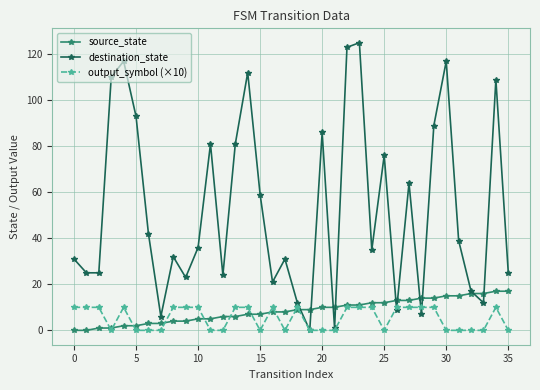

What is the greatest value displayed?

125